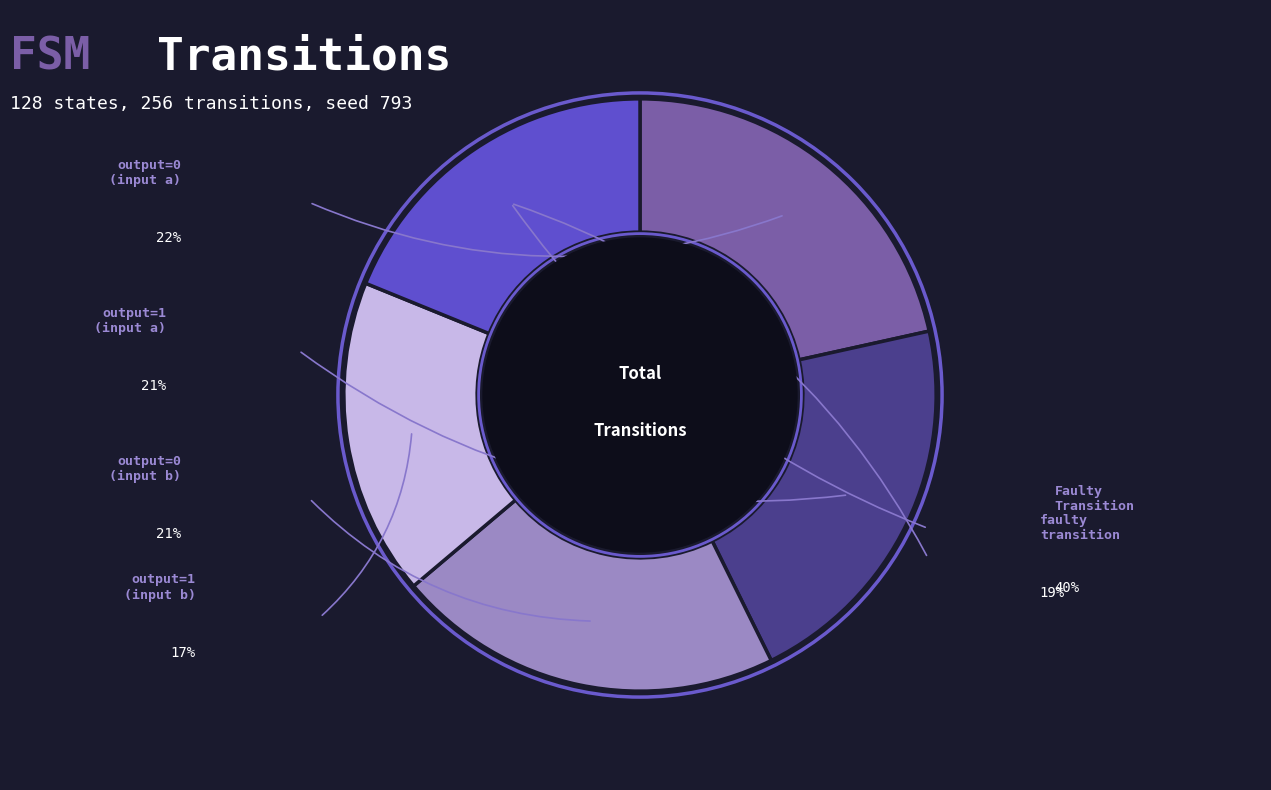

Is there any slice that represents more than half of the pie?

No